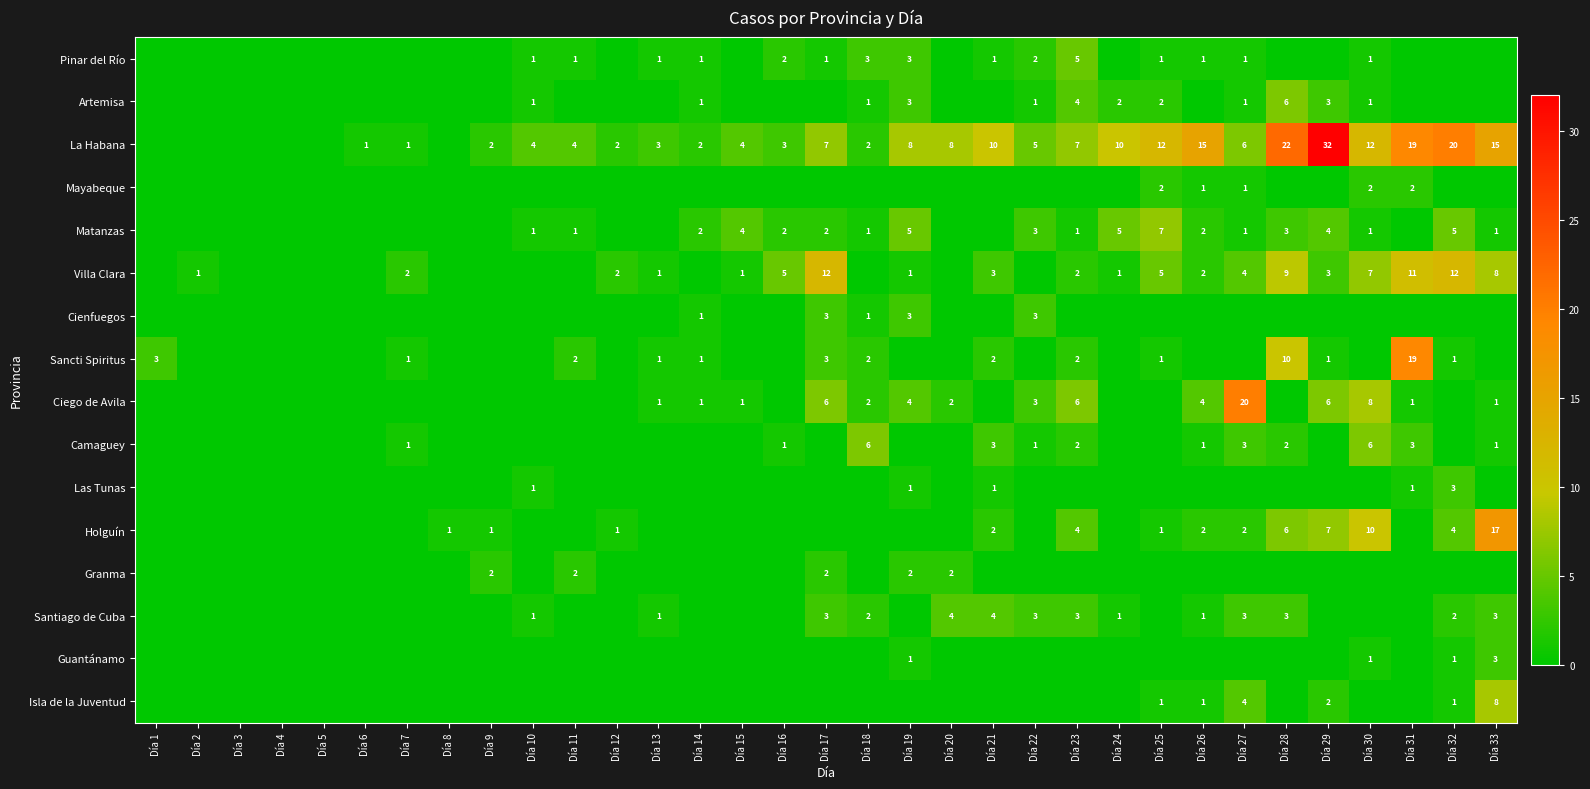

Which has a higher value, Día 14 or Día 1?

Día 14